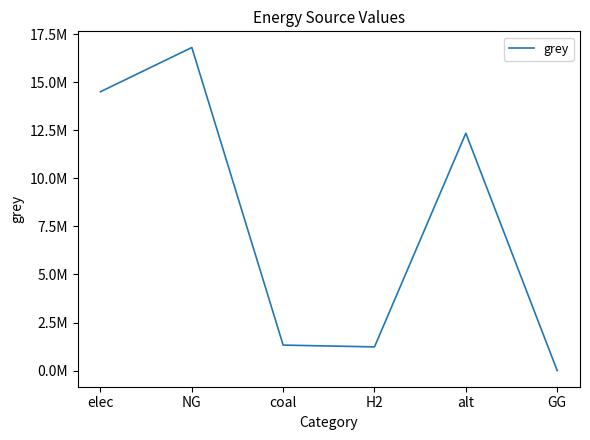

At which category does the data reach its first local peak?

NG